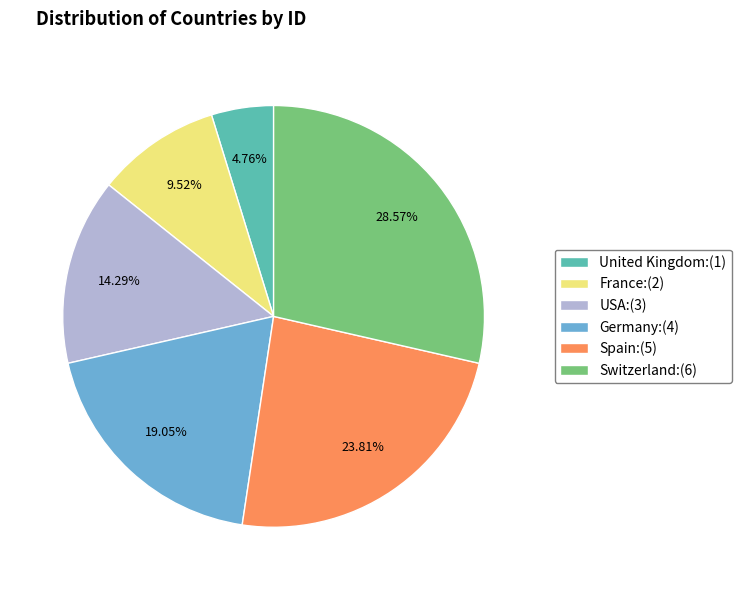

What is the smallest slice in the pie chart?

United Kingdom